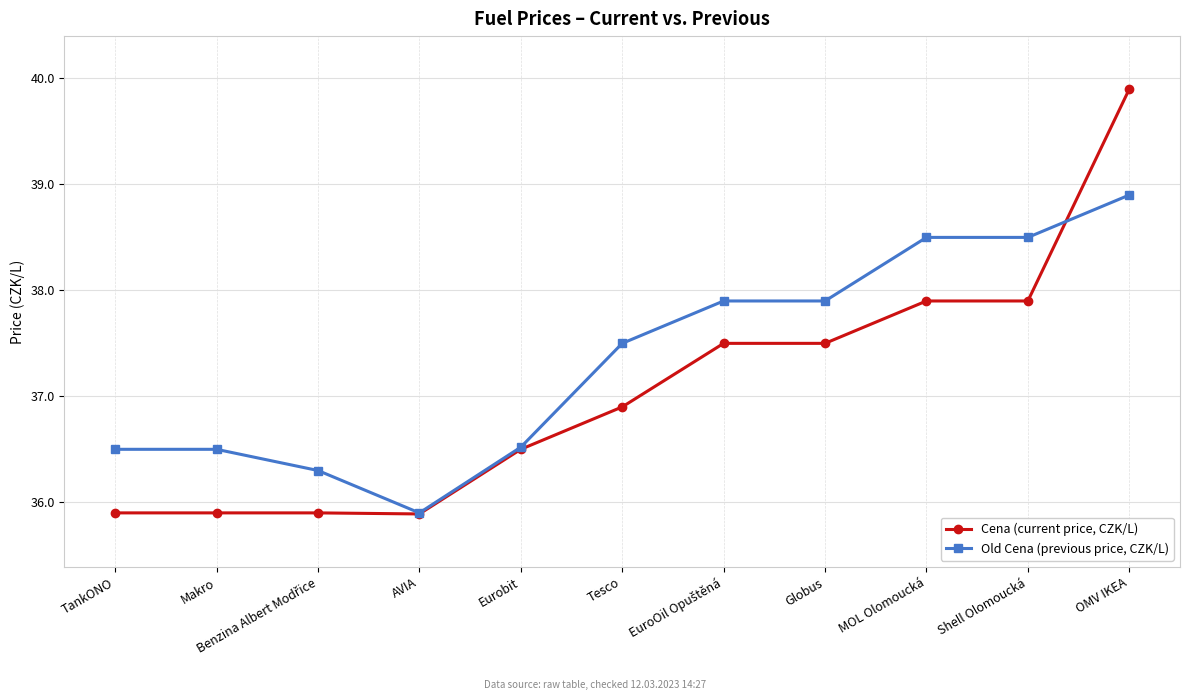

After their last crossing, which series has the higher values: Cena (current price, CZK/L) or Old Cena (previous price, CZK/L)?

Cena (current price, CZK/L)